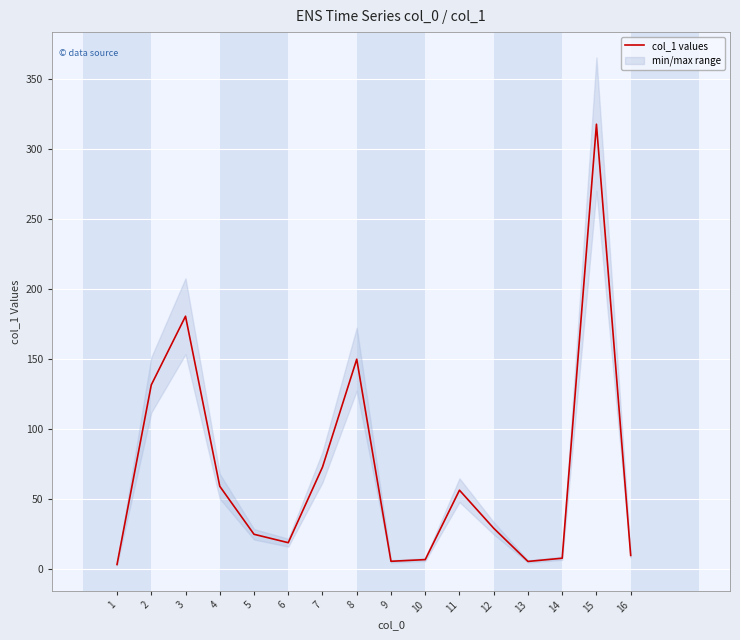

Between 11 and 10, which is larger?

11